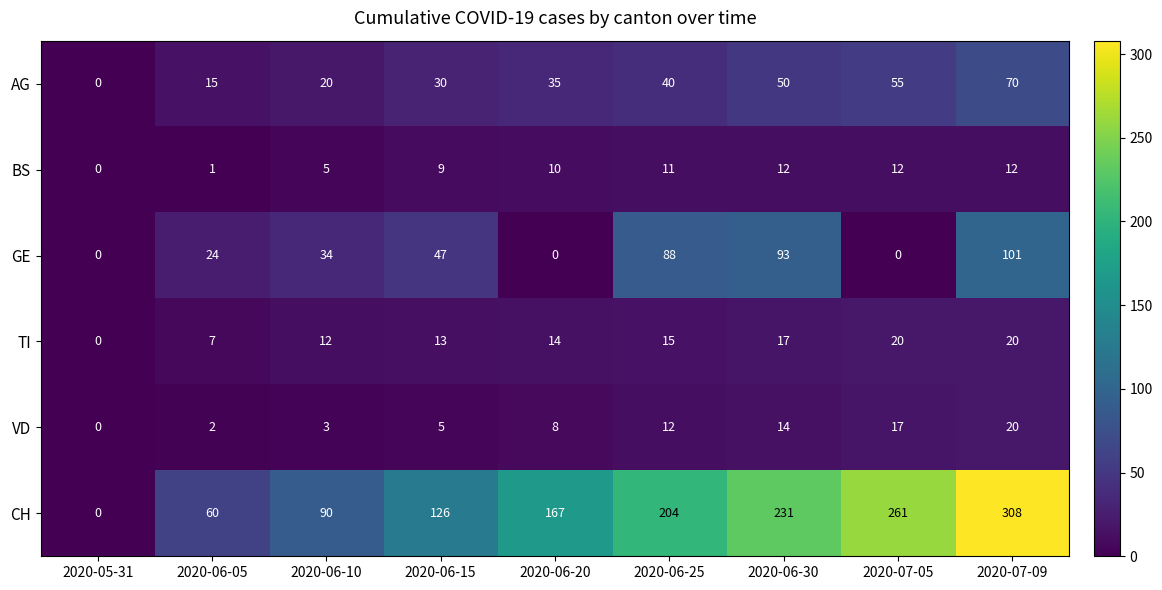

Which series changed the most between 2020-06-05 and 2020-06-20?

CH